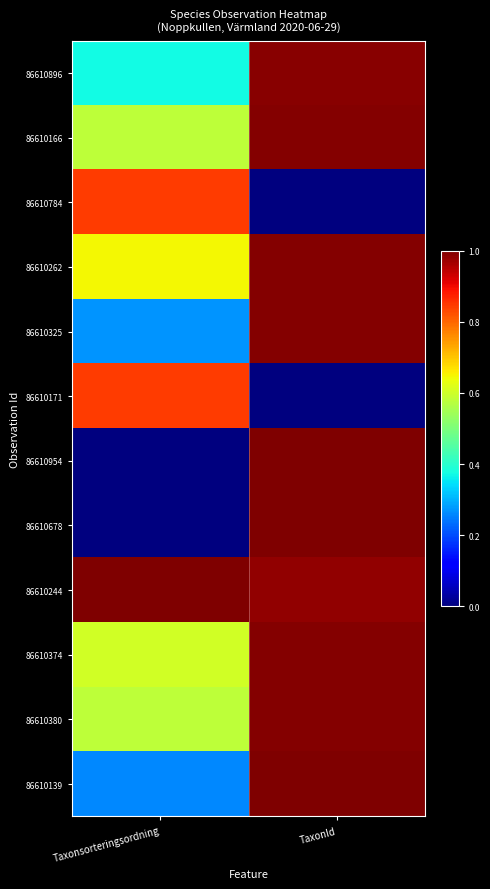

Reading right to left, list all the values displayed in this chart.

86610896: TaxonId=1.0	Taxonsorteringsordning=0.4
86610166: TaxonId=1.0	Taxonsorteringsordning=0.6
86610784: TaxonId=0.0	Taxonsorteringsordning=0.8
86610262: TaxonId=1.0	Taxonsorteringsordning=0.6
86610325: TaxonId=1.0	Taxonsorteringsordning=0.3
86610171: TaxonId=0.0	Taxonsorteringsordning=0.8
86610954: TaxonId=1.0	Taxonsorteringsordning=0.0
86610678: TaxonId=1.0	Taxonsorteringsordning=0.0
86610244: TaxonId=1.0	Taxonsorteringsordning=1.0
86610374: TaxonId=1.0	Taxonsorteringsordning=0.6
86610380: TaxonId=1.0	Taxonsorteringsordning=0.6
86610139: TaxonId=1.0	Taxonsorteringsordning=0.3